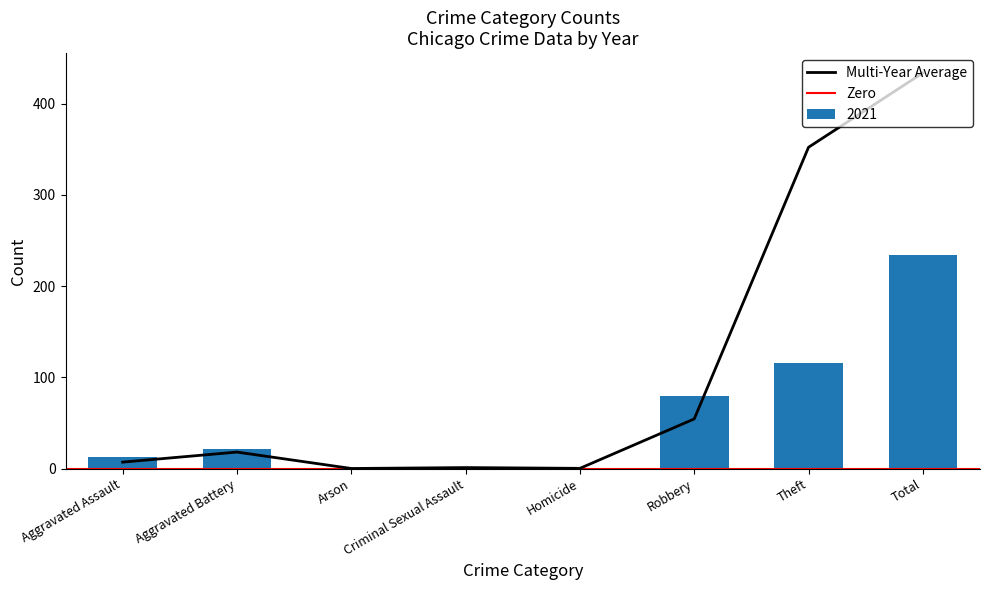

What is the maximum value for 2021?

234